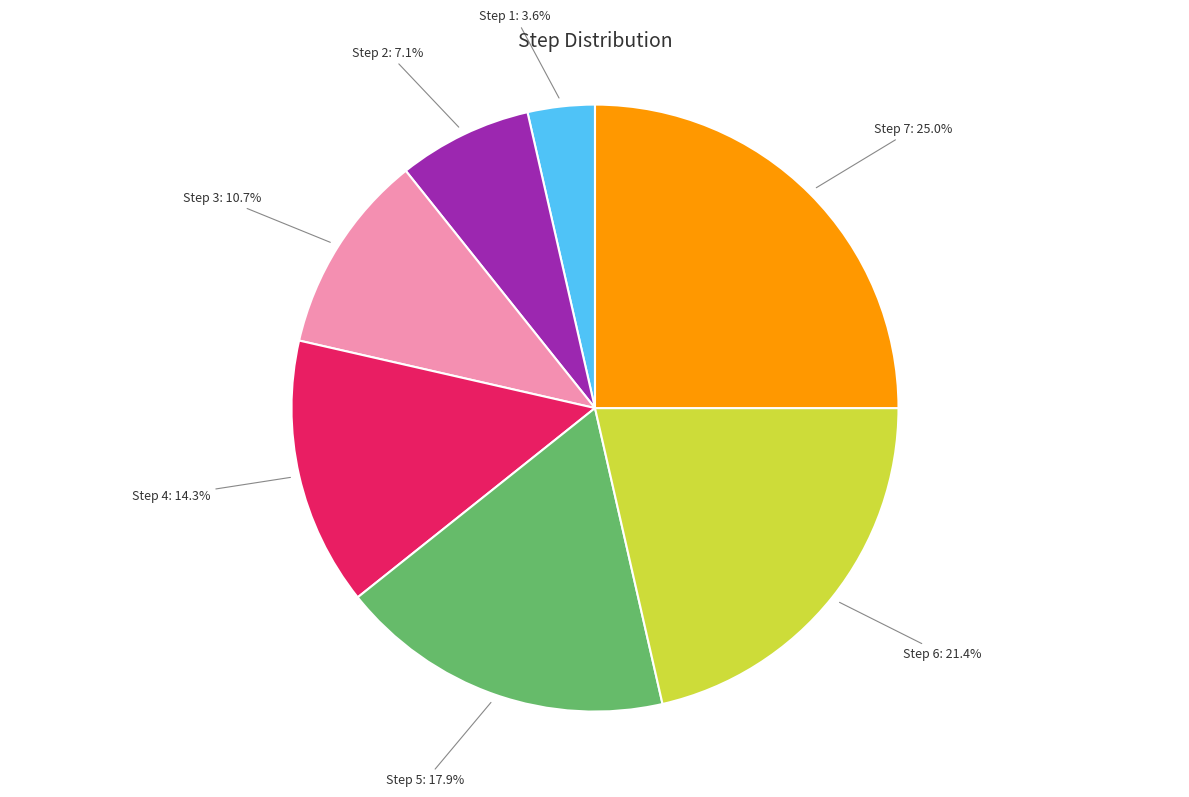

Count the number of slices in the pie.

7